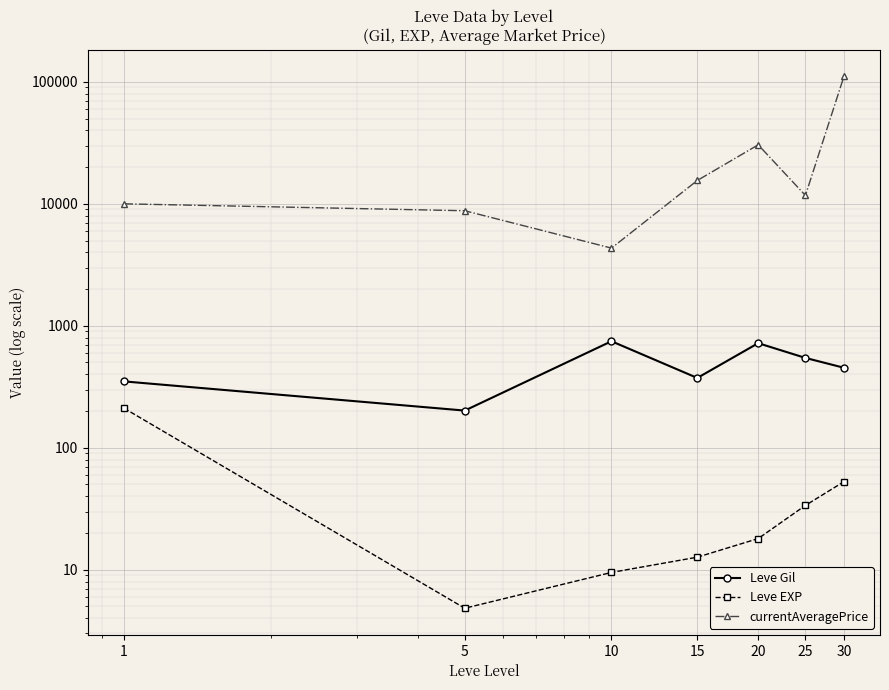

Which series has the largest range (max minus min)?

currentAveragePrice